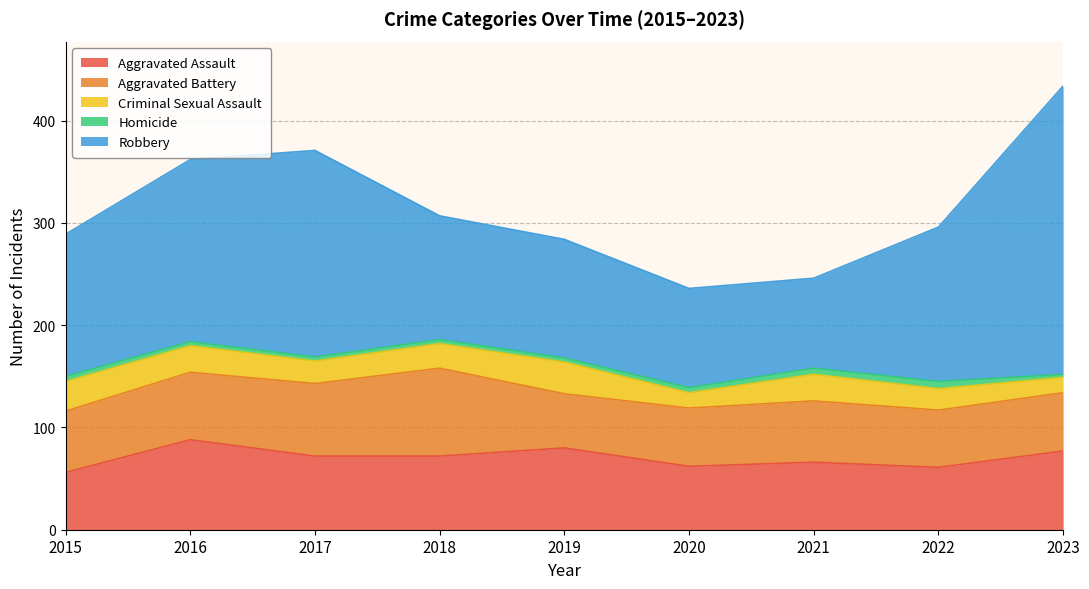

Where is the first local minimum for Aggravated Assault?

2020